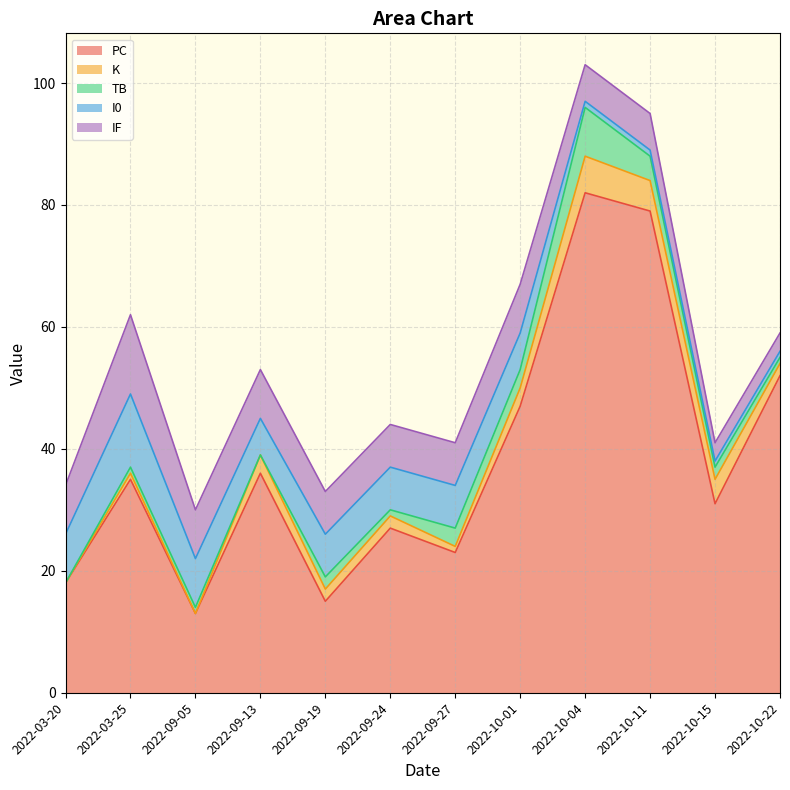

True or false: IF has a value of 8 at 2022-09-05.

True